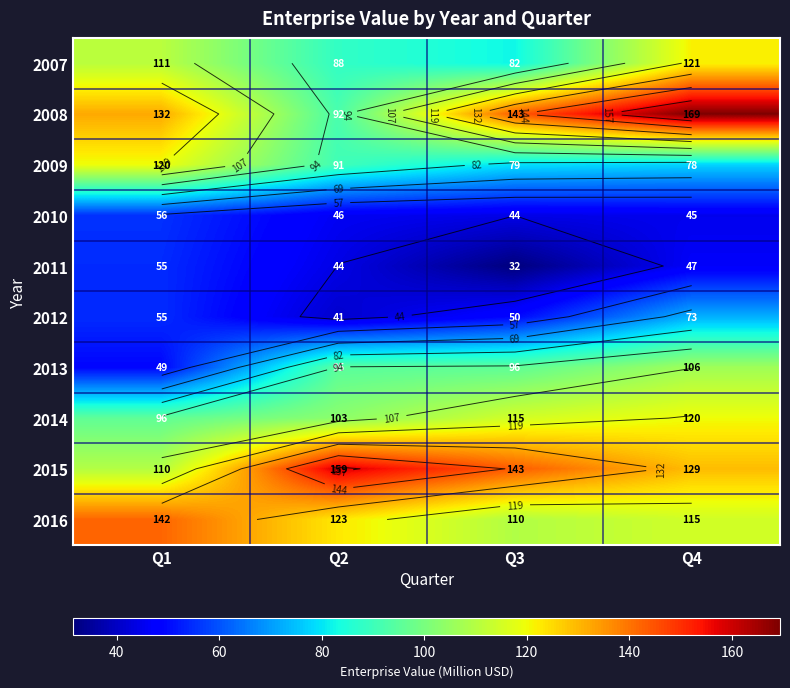

Rank the categories by 2012 value from lowest to highest.

Q2, Q3, Q1, Q4